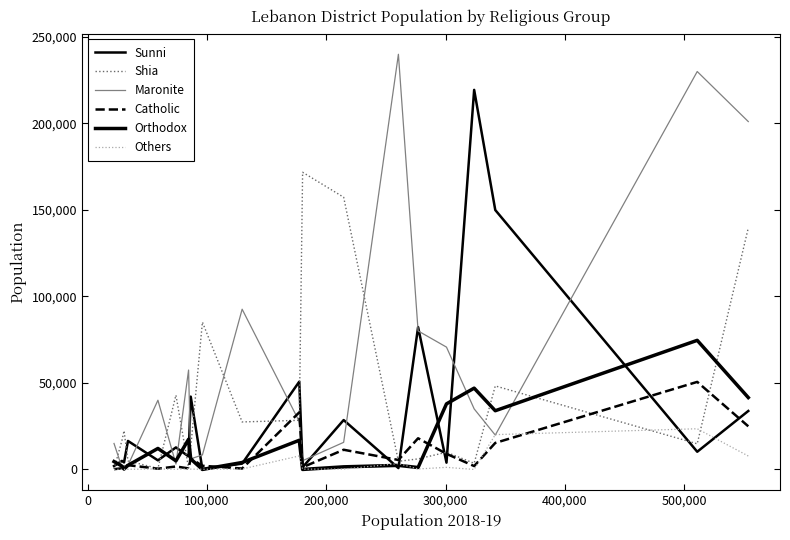

What is the minimum value for Sunni?

96